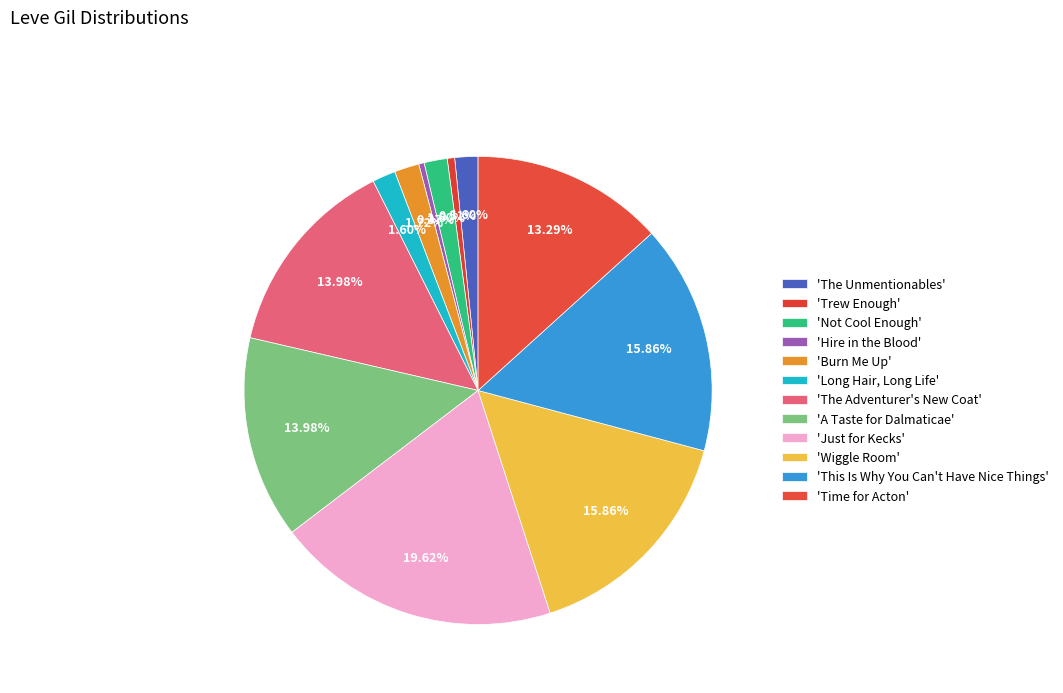

Does any single category account for the majority?

No